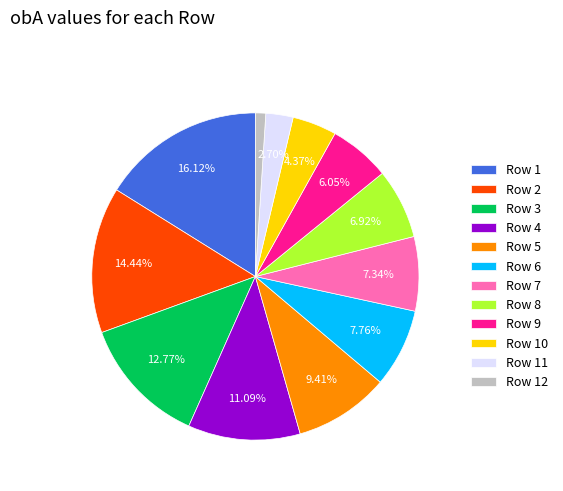

What is the ratio of the value at Row 3 to the value at Row 5?

1.4